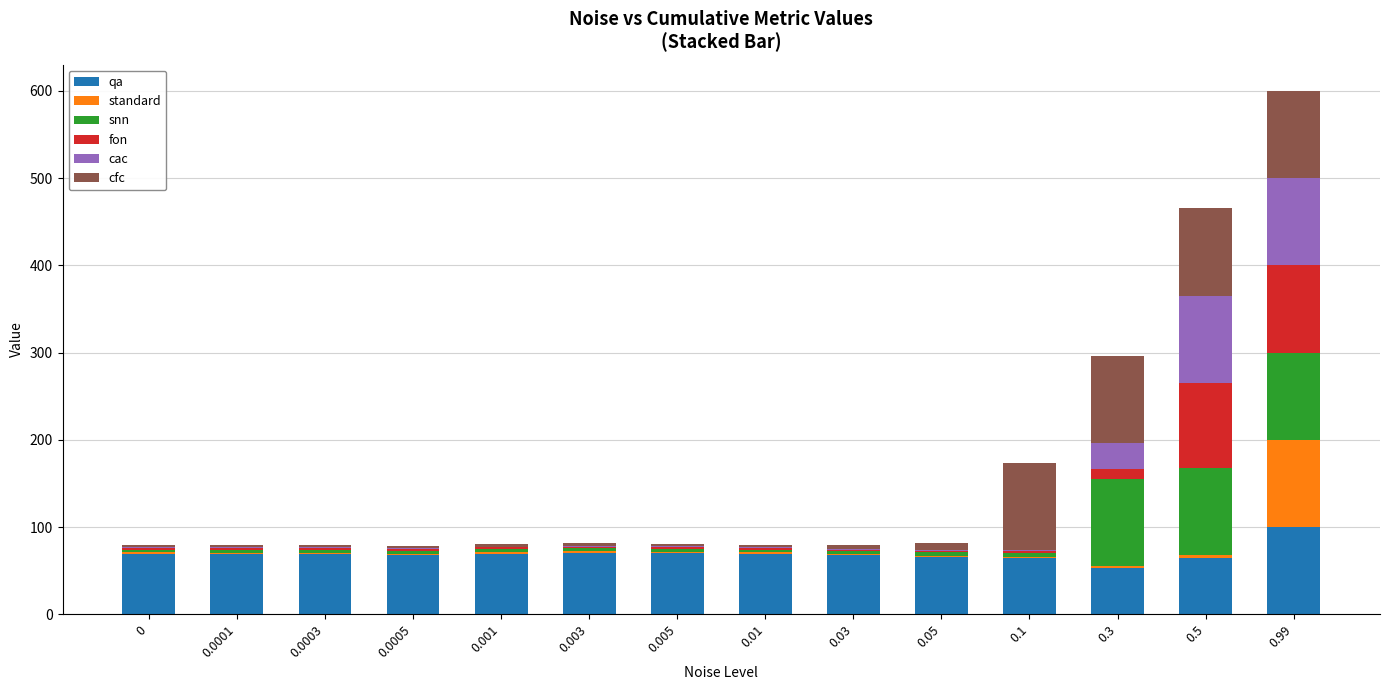

Is it true that qa equals 103.2 at 0?

False